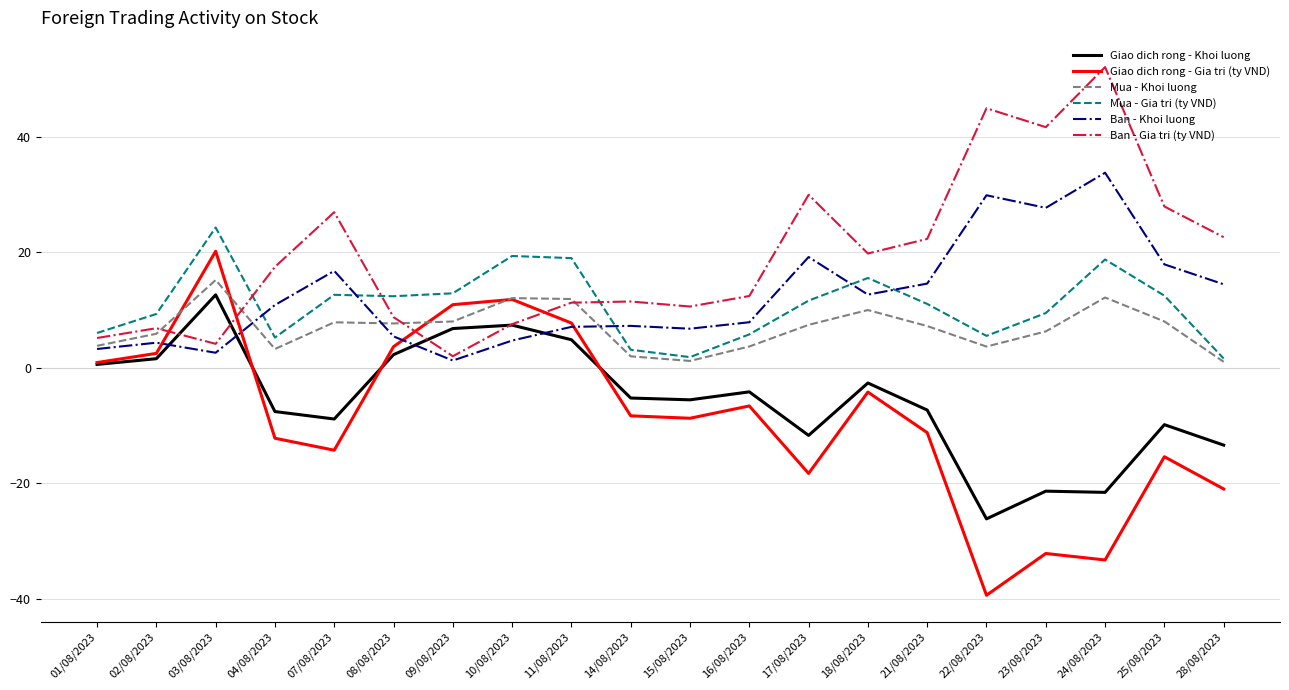

What is the total value across all series at 10/08/2023?

62.7